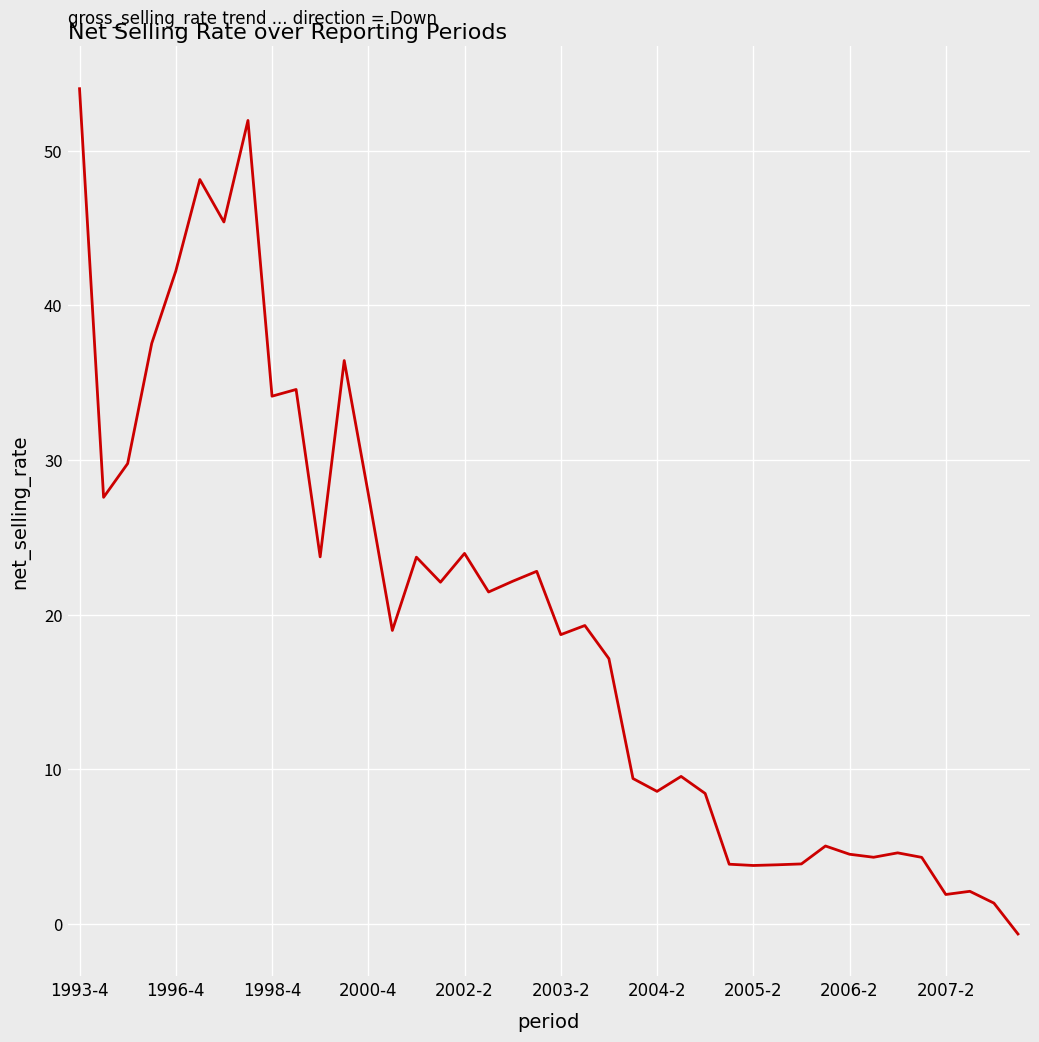

What is the greatest value displayed?

54.0